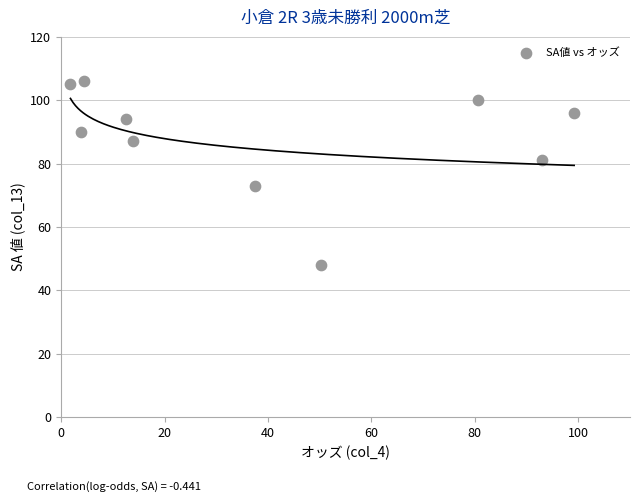

What is the range of Y values (max minus min)?

58